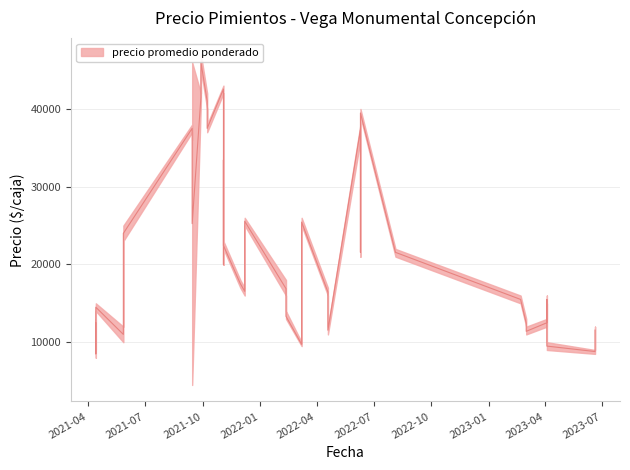

What is the difference between the maximum and minimum values in the Precio promedio ponderado series?

37500